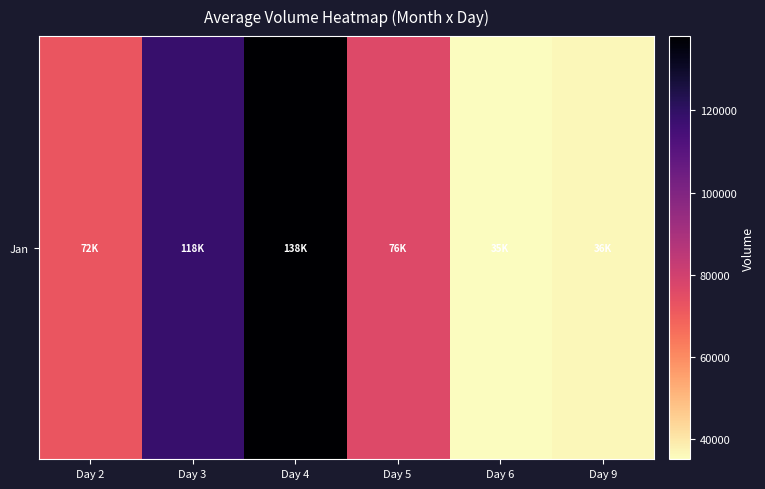

Approximately how many times larger is the value at Day 6 compared to Day 4?

0.3